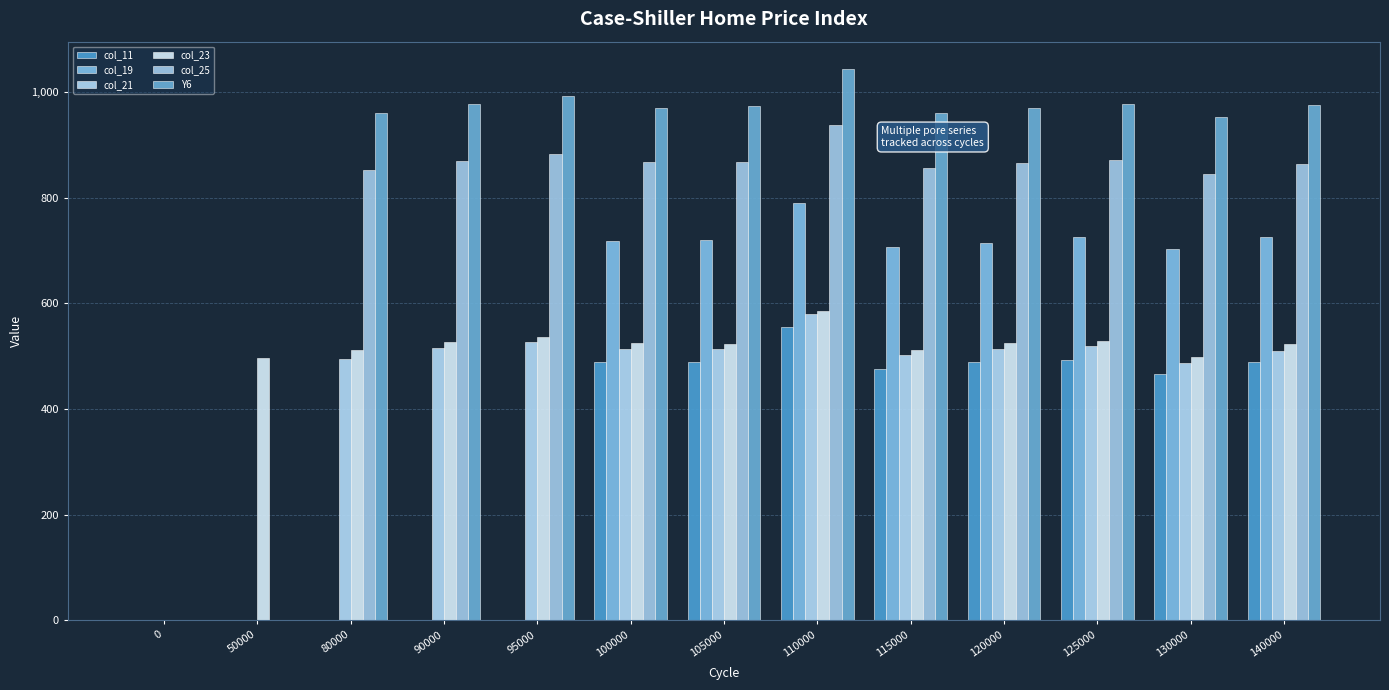

How many series are shown in this chart?

6